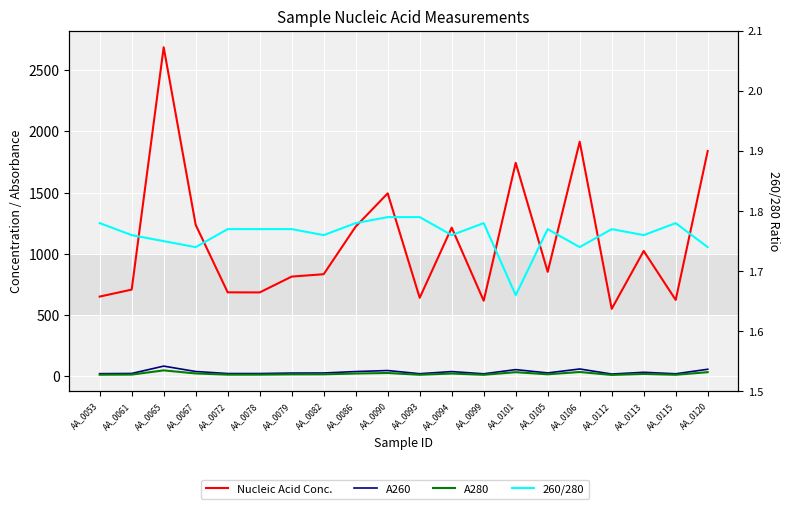

Between AA_0082 and AA_0086, which series saw the biggest shift?

Nucleic Acid Conc.